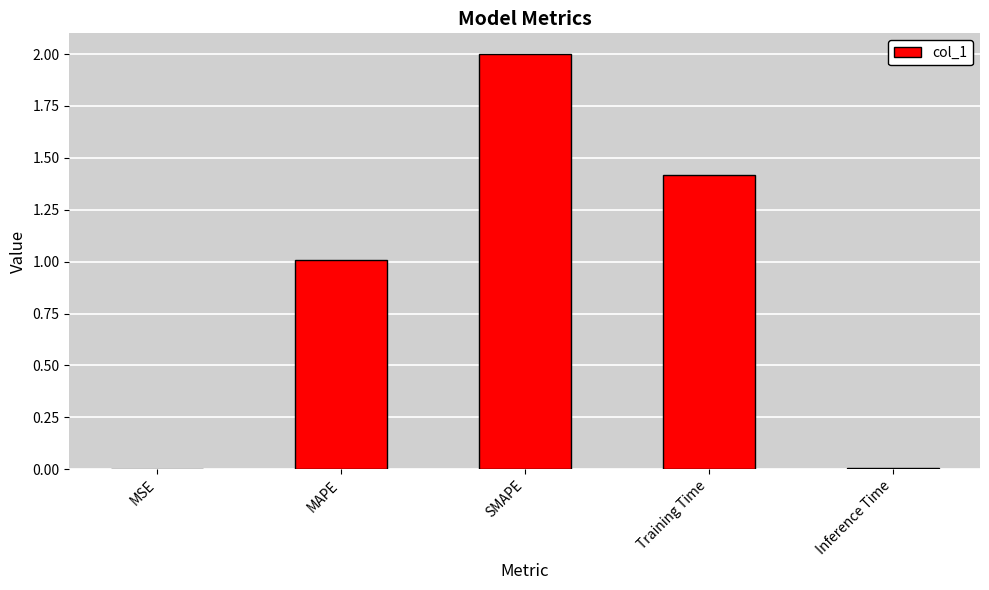

What is the average value?

0.9